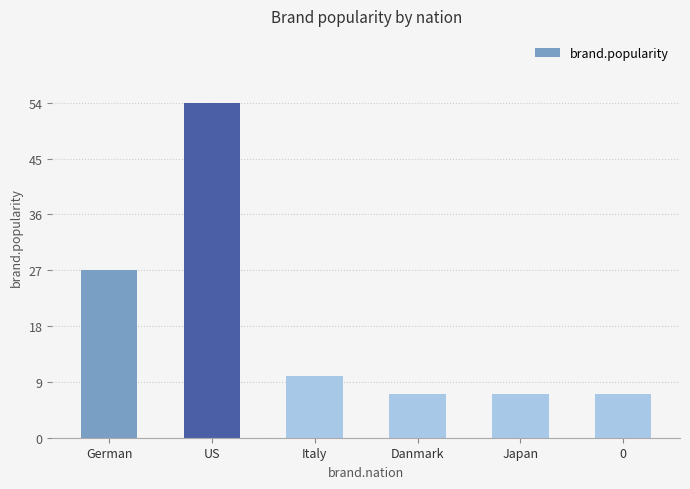

What is the approximate value at Japan, to the nearest 5?

5